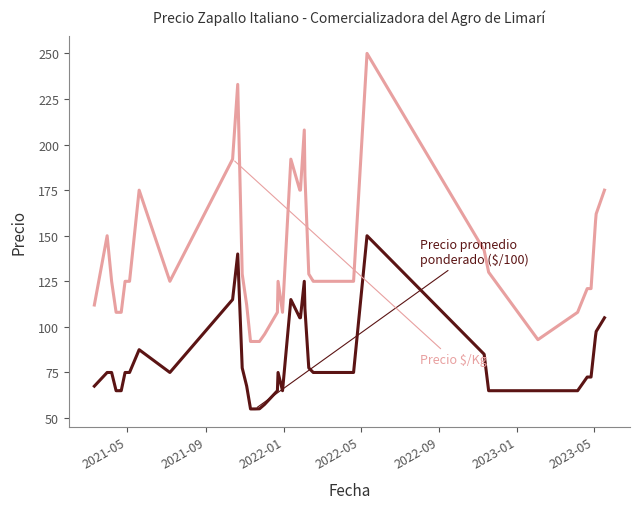

Is the value of Precio promedio ponderado ($/100) at 2022-01 greater than the value of Precio $/Kg at 38?

No